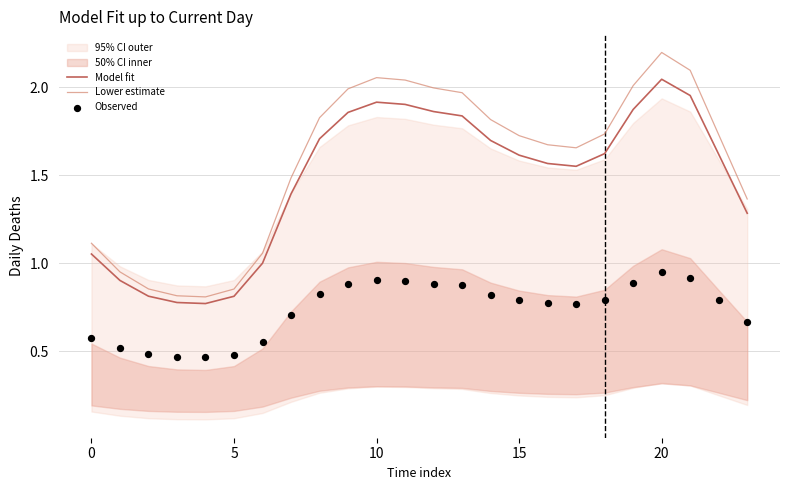

Which series contains the highest Y value?

Lower estimate